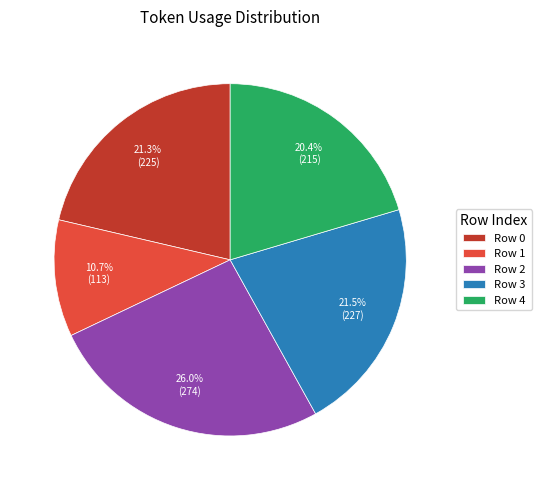

What percentage is NOT represented by Row 1?

89.3%